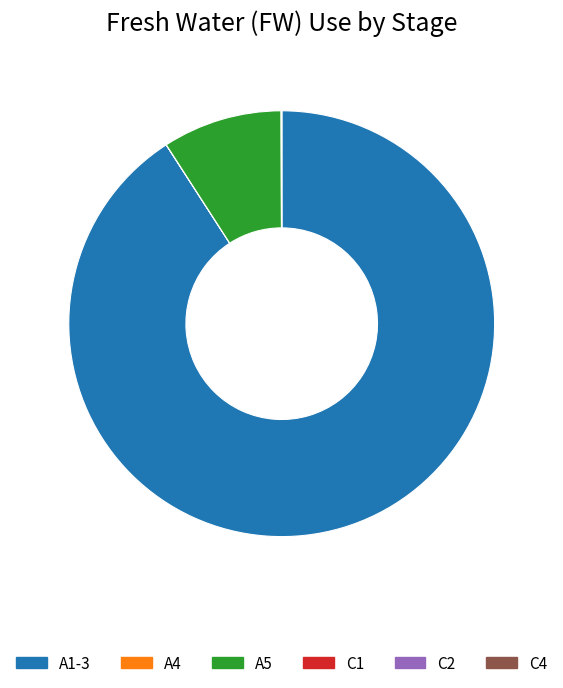

What is the majority slice?

A1-3